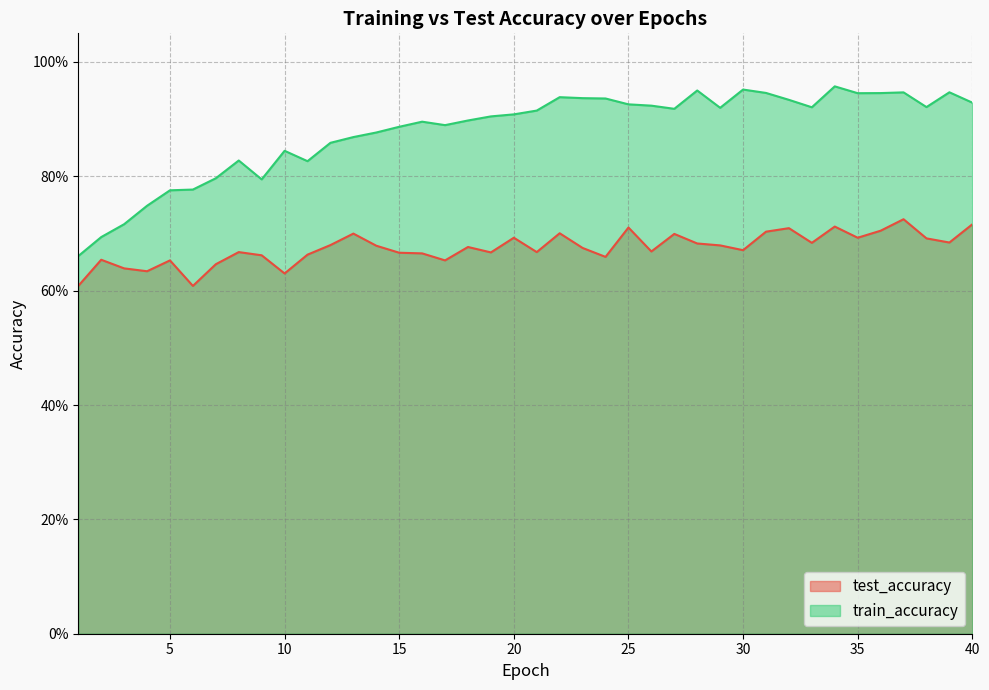

True or false: test_accuracy and train_accuracy cross at least once.

False